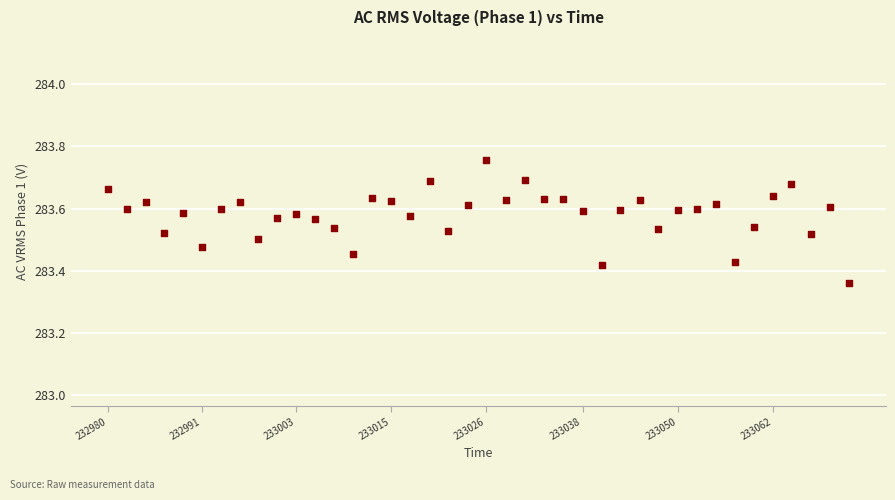

What is the range of X values (max minus min)?

91.6